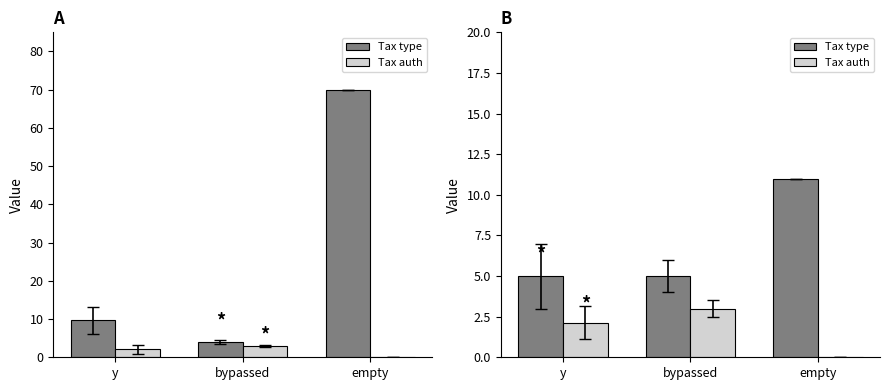

At which label is Tax type closest to 8?

y